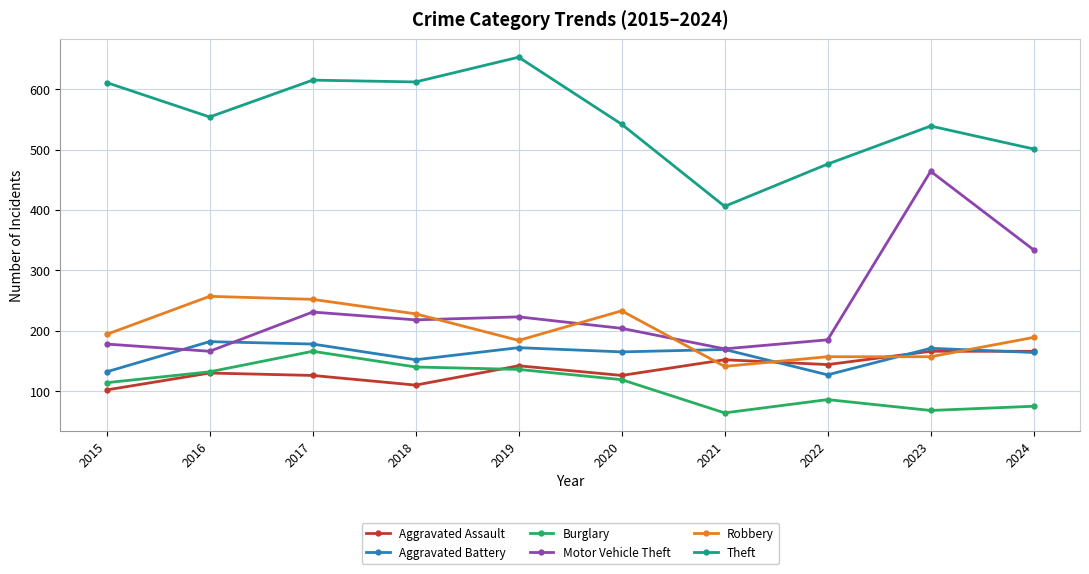

What is the value of the Aggravated Assault point at the 1st from the left?

102